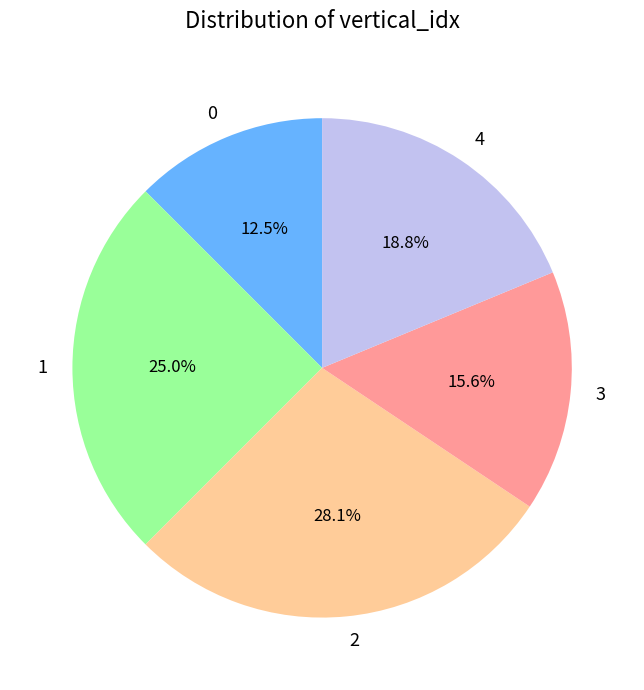

What percentage do 1 and 2 together represent?

53.1%